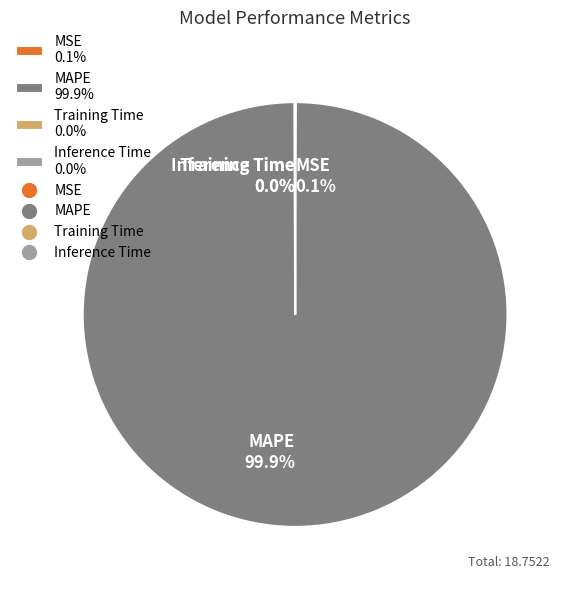

To the nearest percent, what is the average slice percentage?

25%